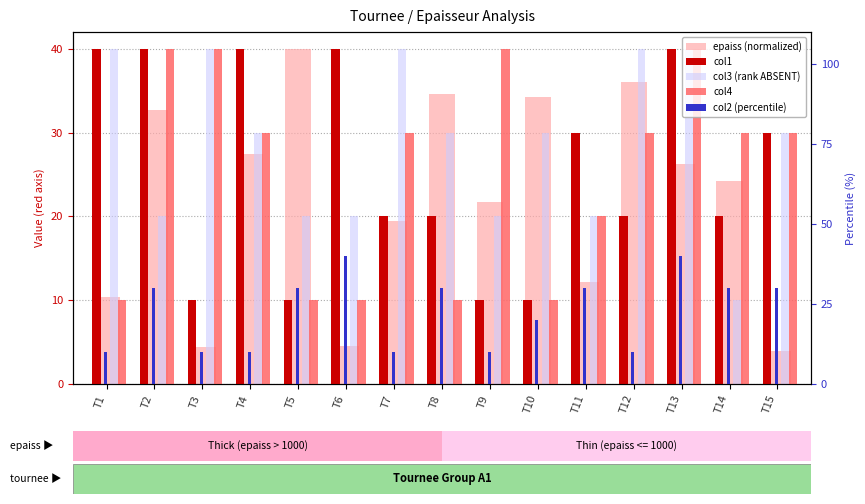

How many series are shown in this chart?

5